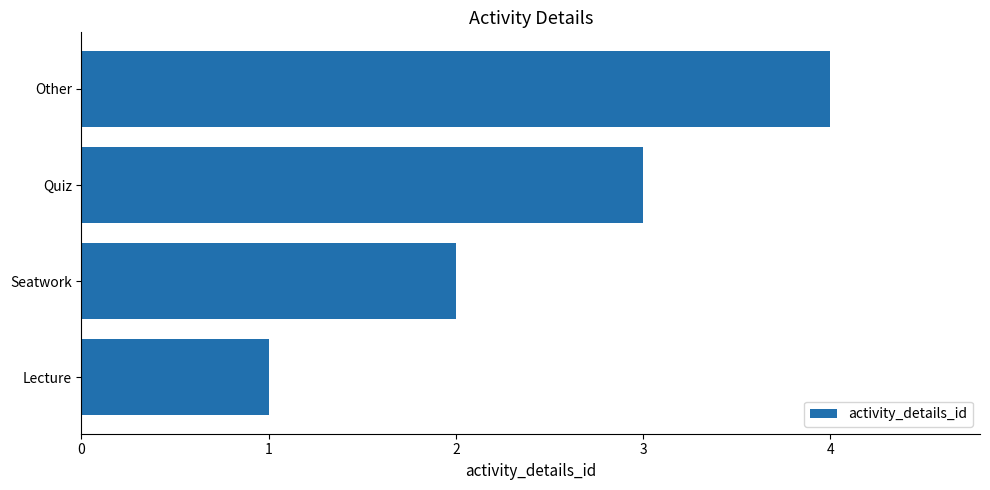

List the labels in order of value, largest first.

Other, Quiz, Seatwork, Lecture